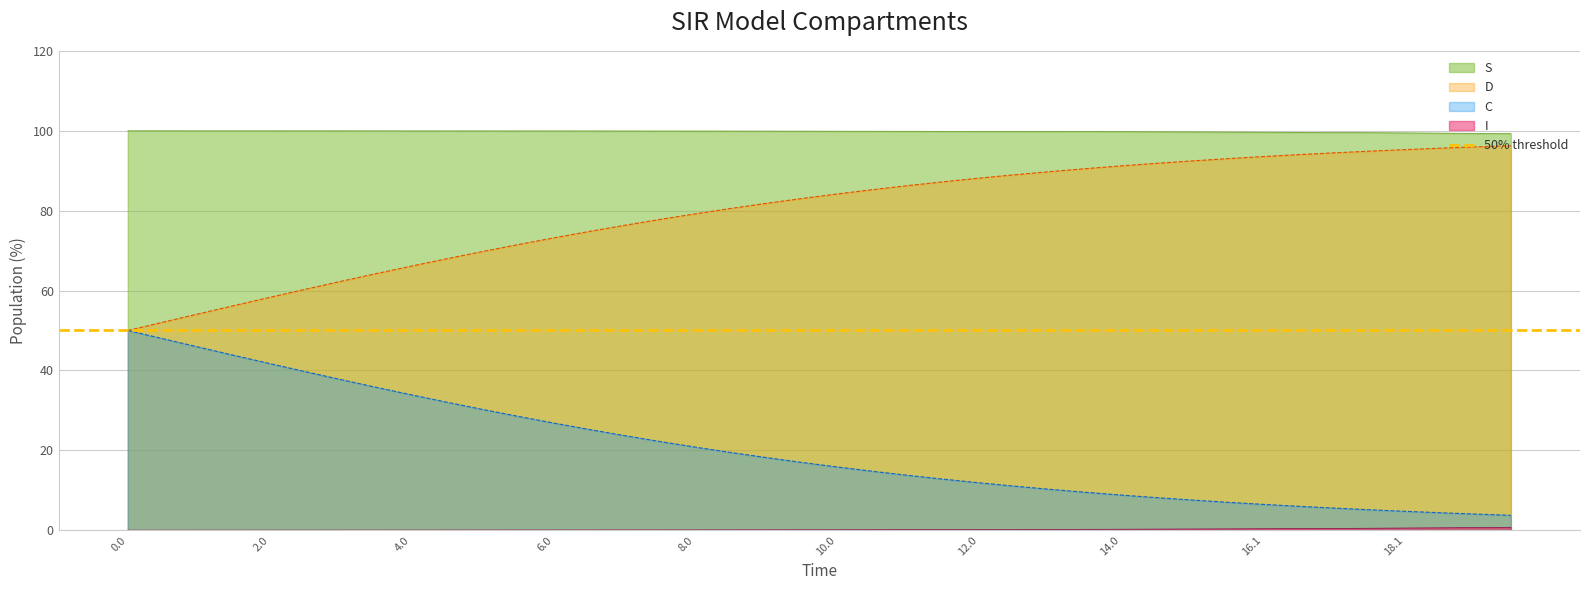

What is the maximum value for C?

50.0